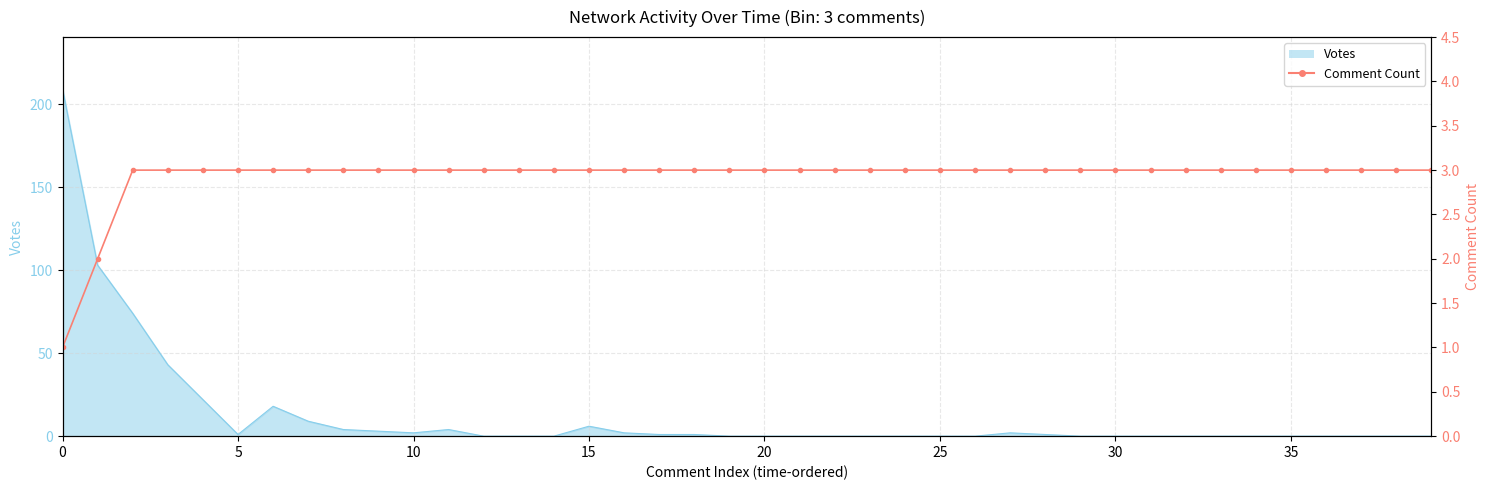

Reading left to right, extract all data points from this chart.

1	2	3	3	3	3	3	3	3	3	3	3	3	3	3	3	3	3	3	3	3	3	3	3	3	3	3	3	3	3	3	3	3	3	3	3	3	3	3	3